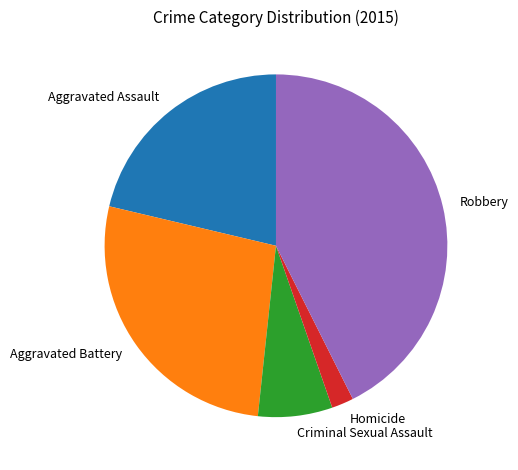

The Robbery slice represents 43% of the pie. True or false?

True